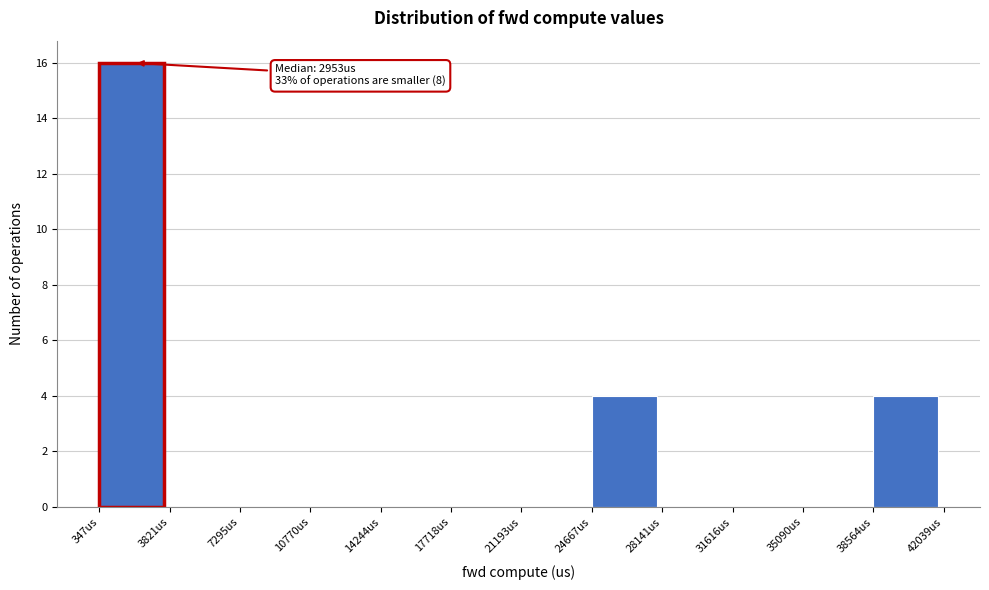

Over which range of the x-axis is the bar tallest?

500 to 4000